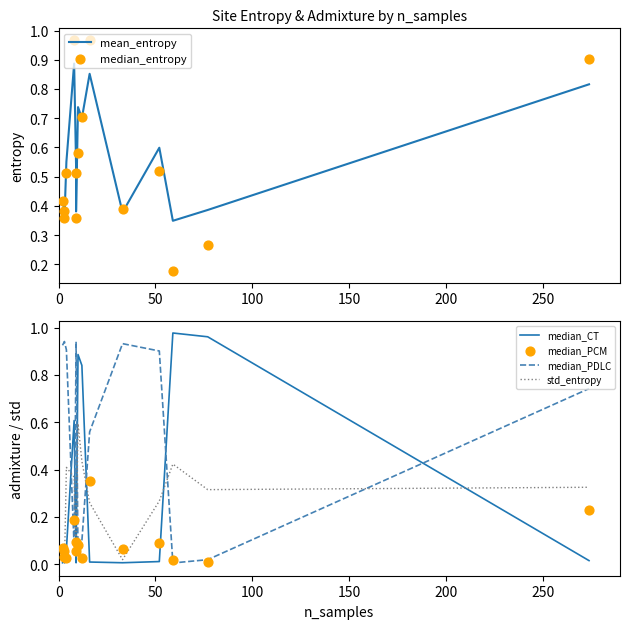

At how many categories does at least one series exceed 0?

15